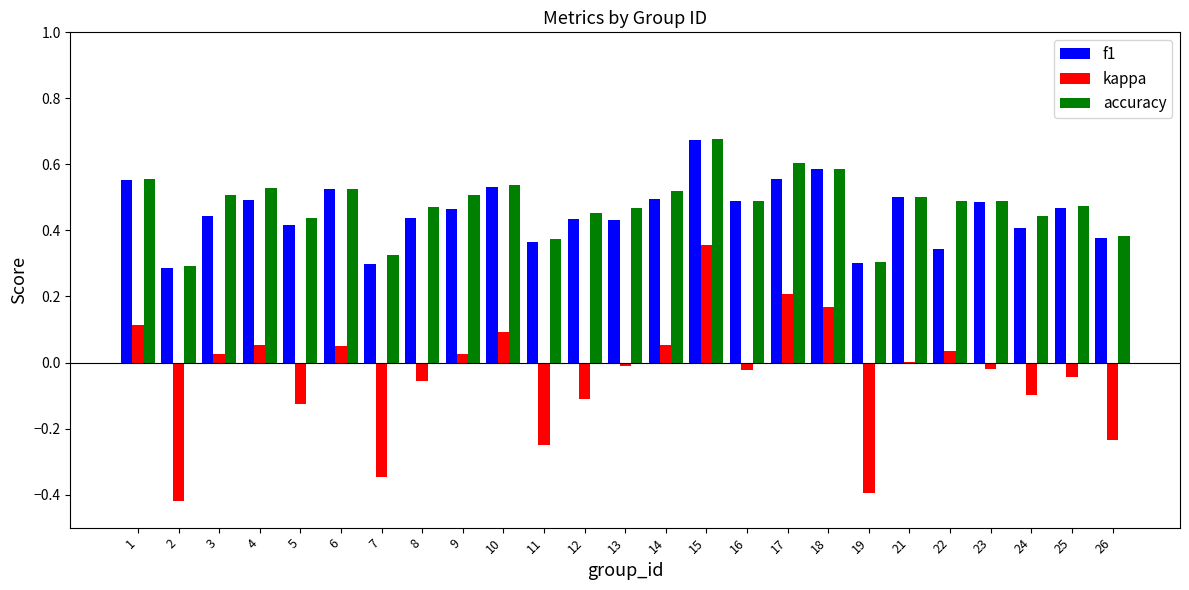

The accuracy series shows 0.5 at 10. True or false?

True